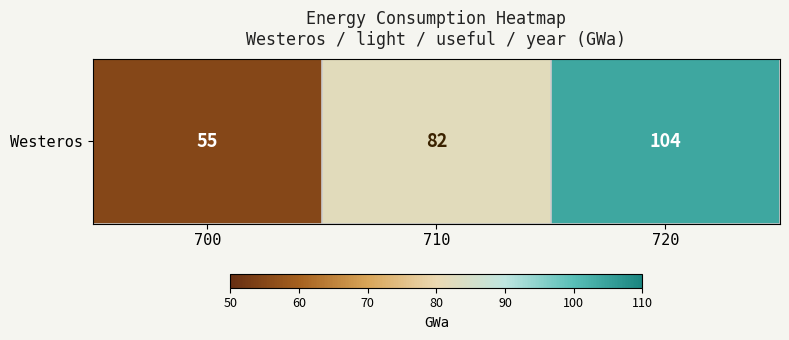

Reading left to right, what are all the values shown in this chart?

700=55	710=82	720=104